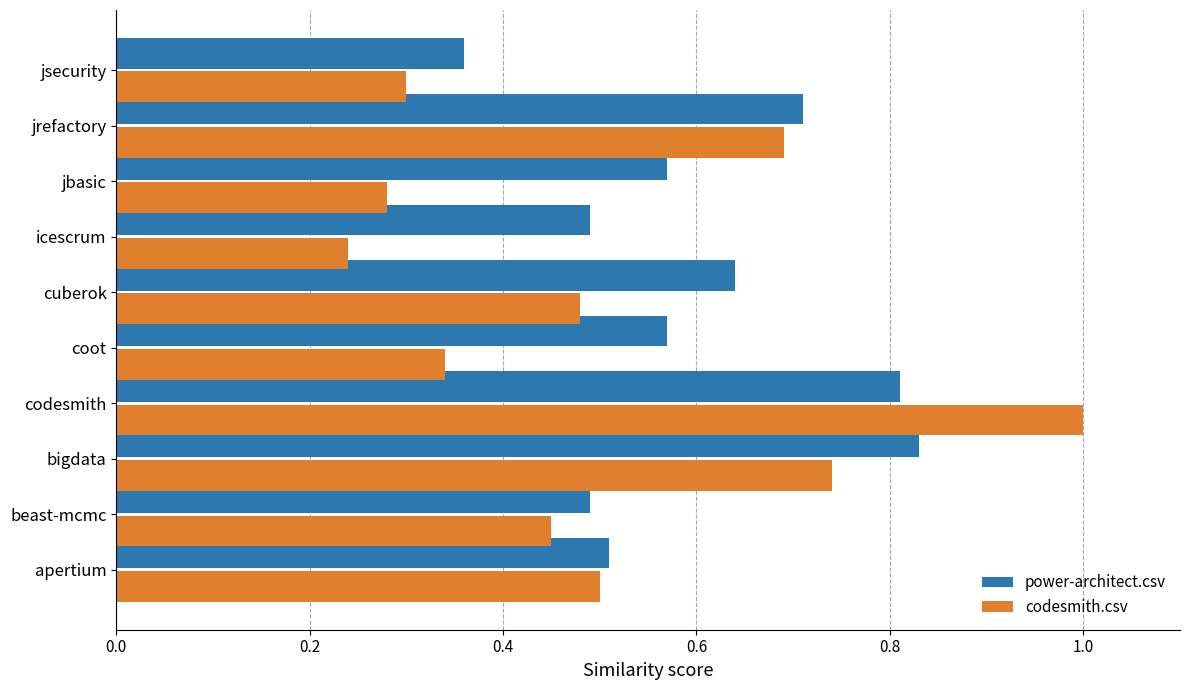

Rank the series by their maximum value, from lowest to highest.

power-architect.csv, codesmith.csv